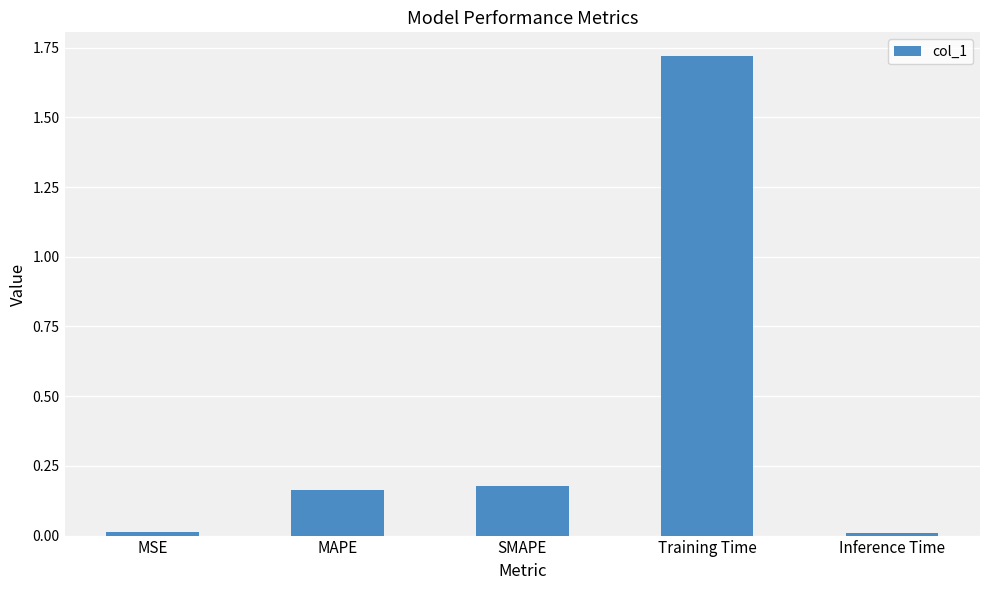

What is the average value?

0.4